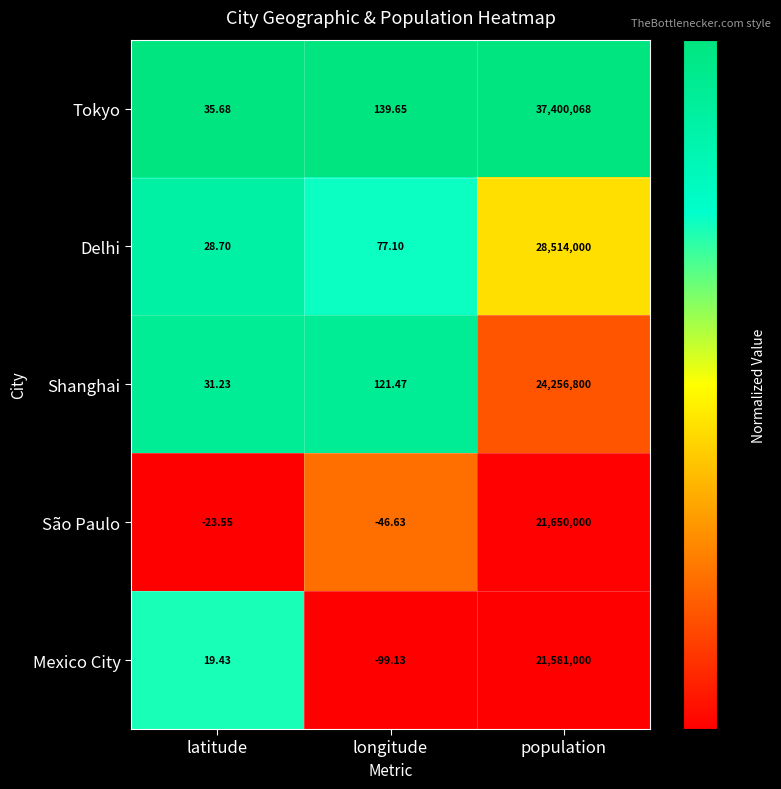

Where does the São Paulo series first go above -23?

population